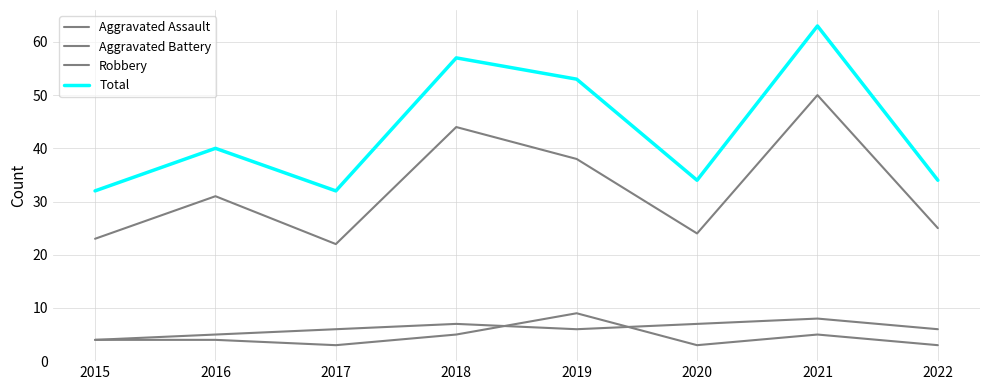

Does the chart display data point markers on the line(s)?

No